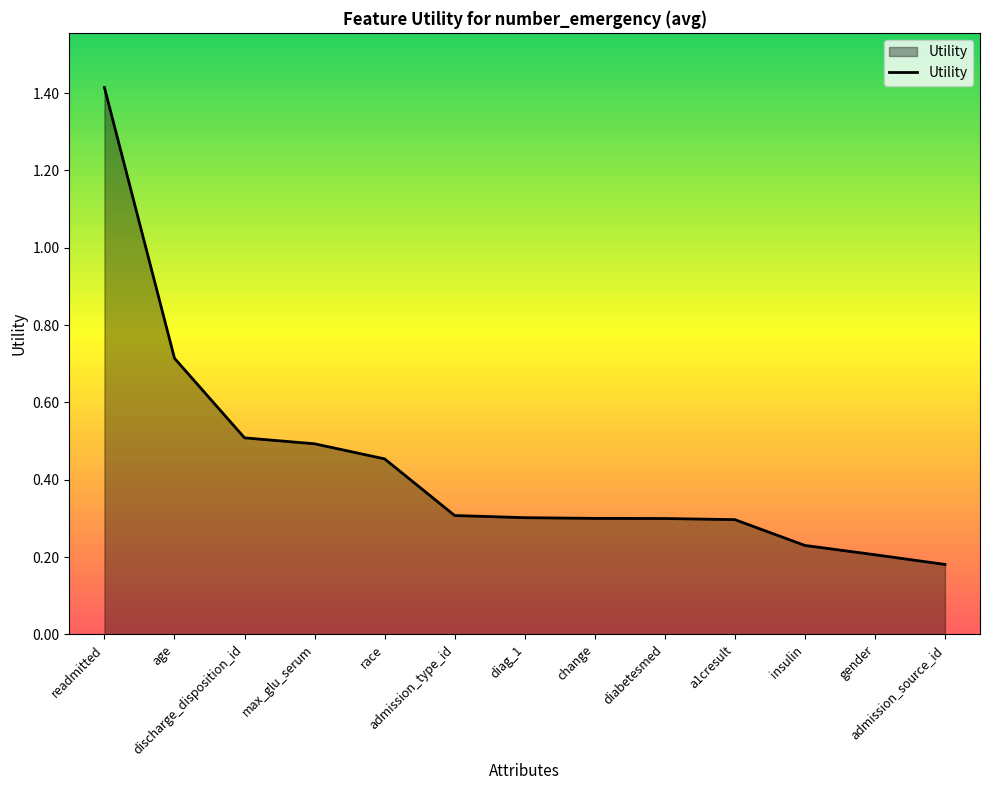

What is the maximum value shown in the chart?

1.4